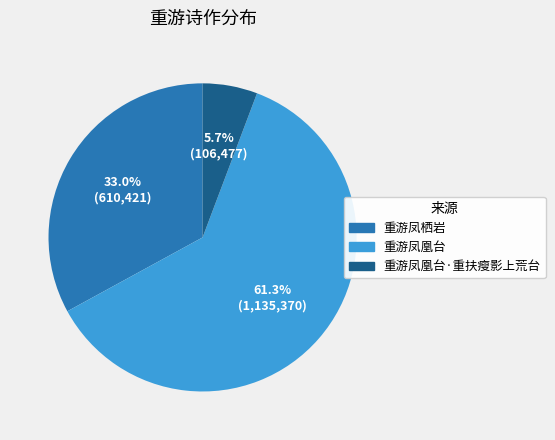

True or false: 重游凤凰台 accounts for 61% of the total.

True